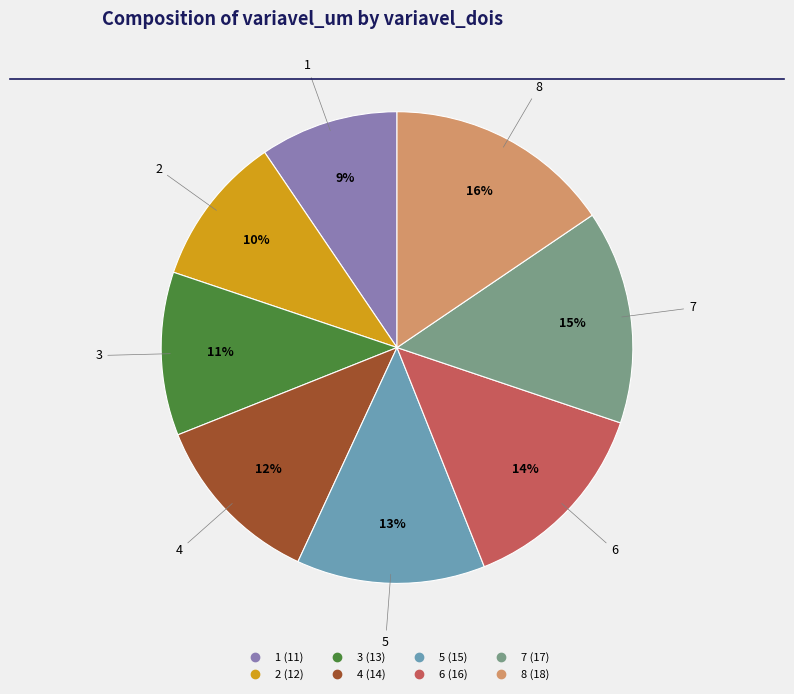

To the nearest percent, what percentage of the pie is 2?

10%